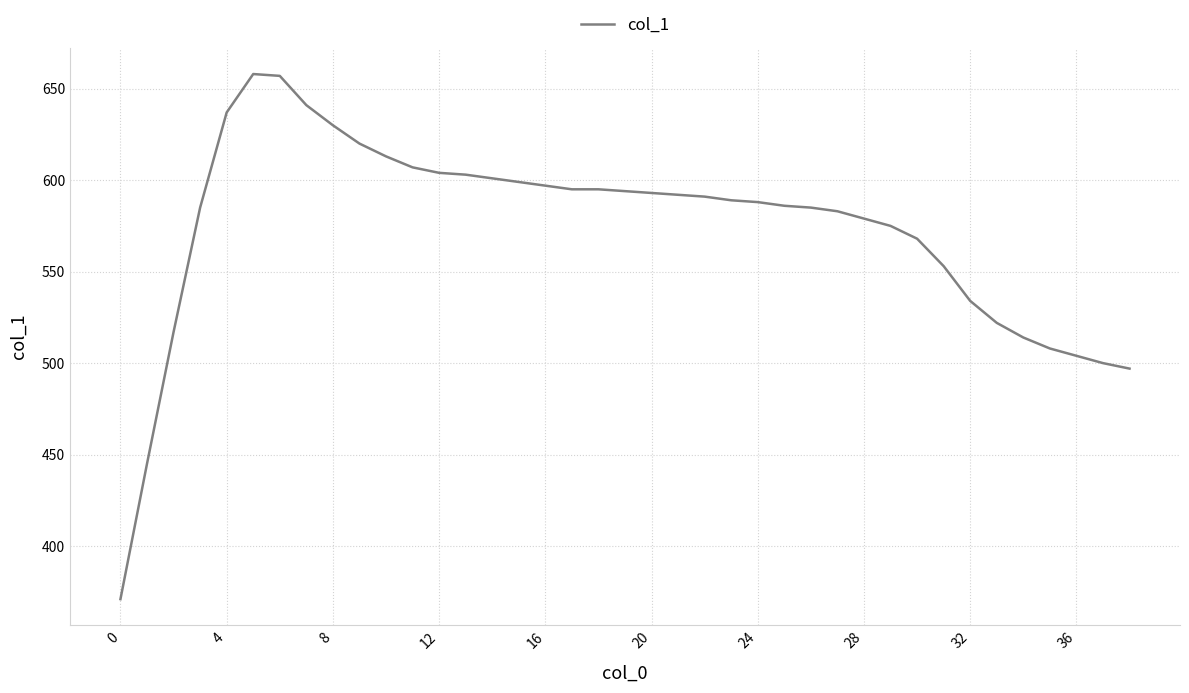

What is the difference between the maximum and minimum values?

287